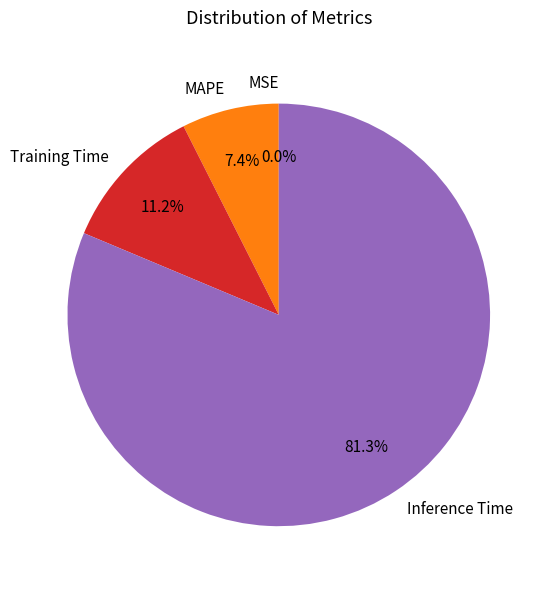

Between Inference Time and Training Time, which is larger?

Inference Time